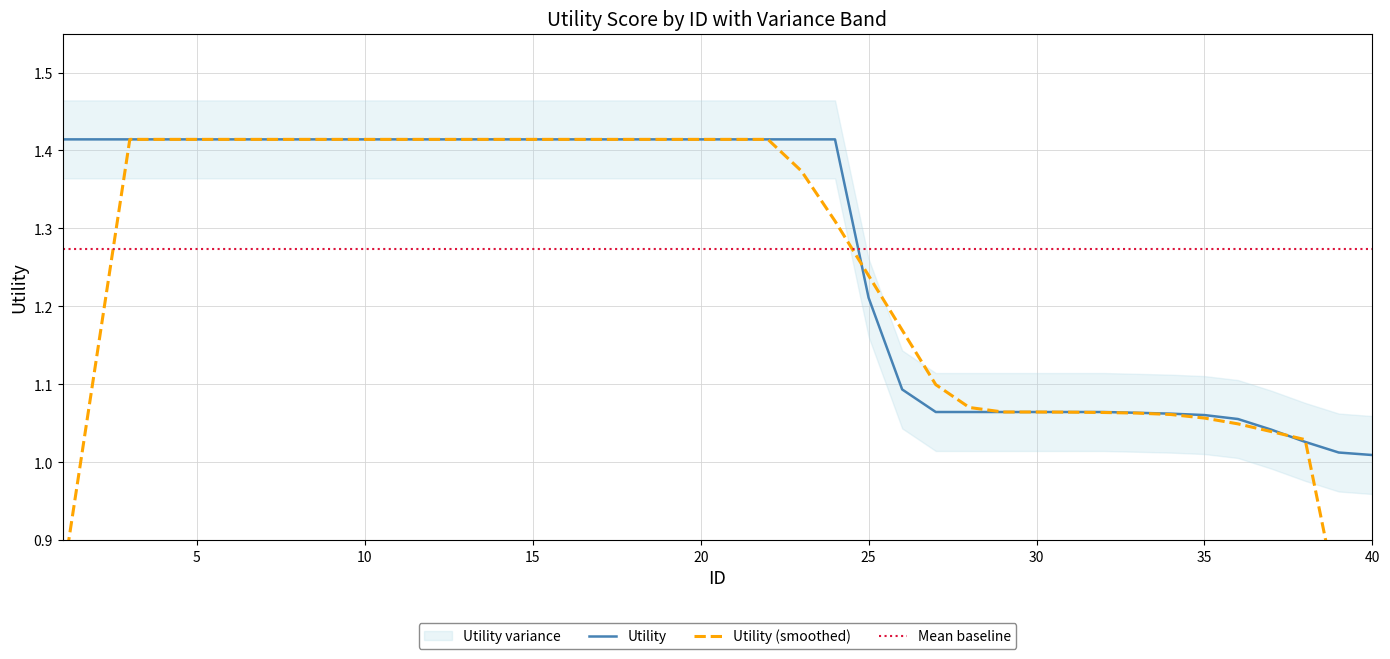

The value of Mean baseline at 5 is 0.8. True or false?

False